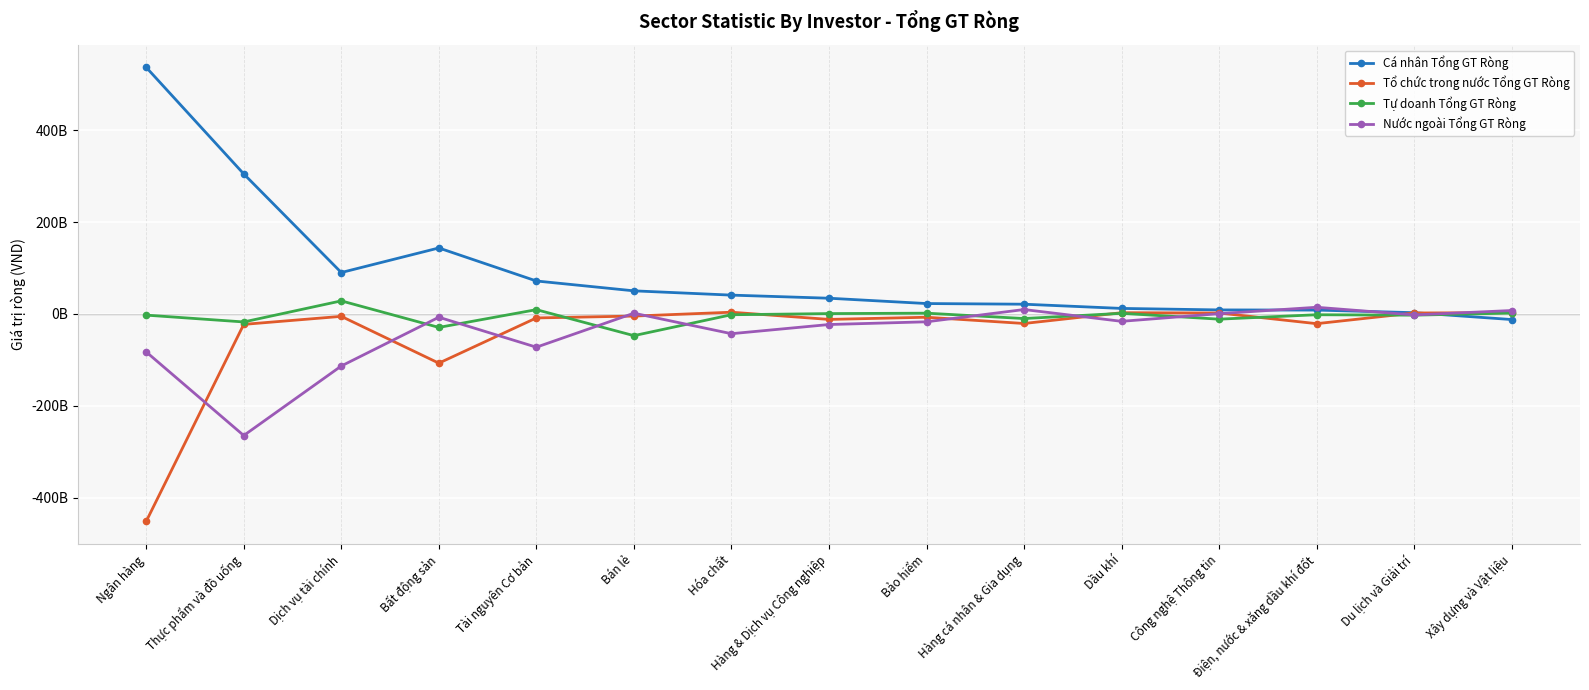

Where does the Nước ngoài Tổng GT Ròng series first go above -16093327800?

Bất động sản